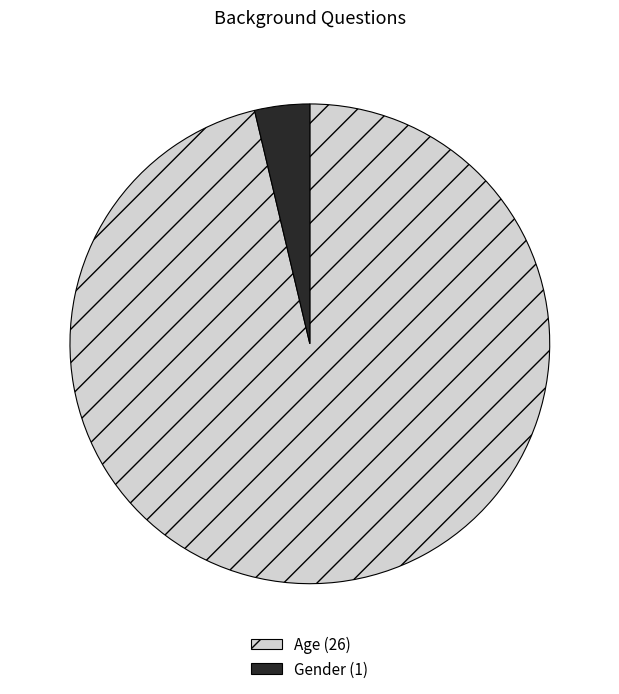

True or false: Age accounts for 96% of the total.

True